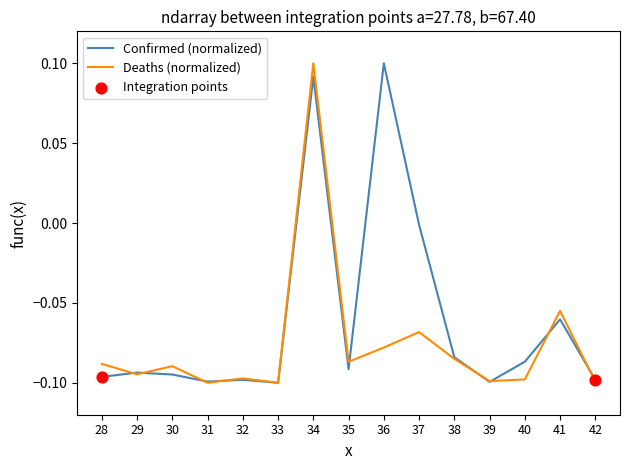

At 36, list the series in order from largest to smallest.

Confirmed (normalized), Deaths (normalized)